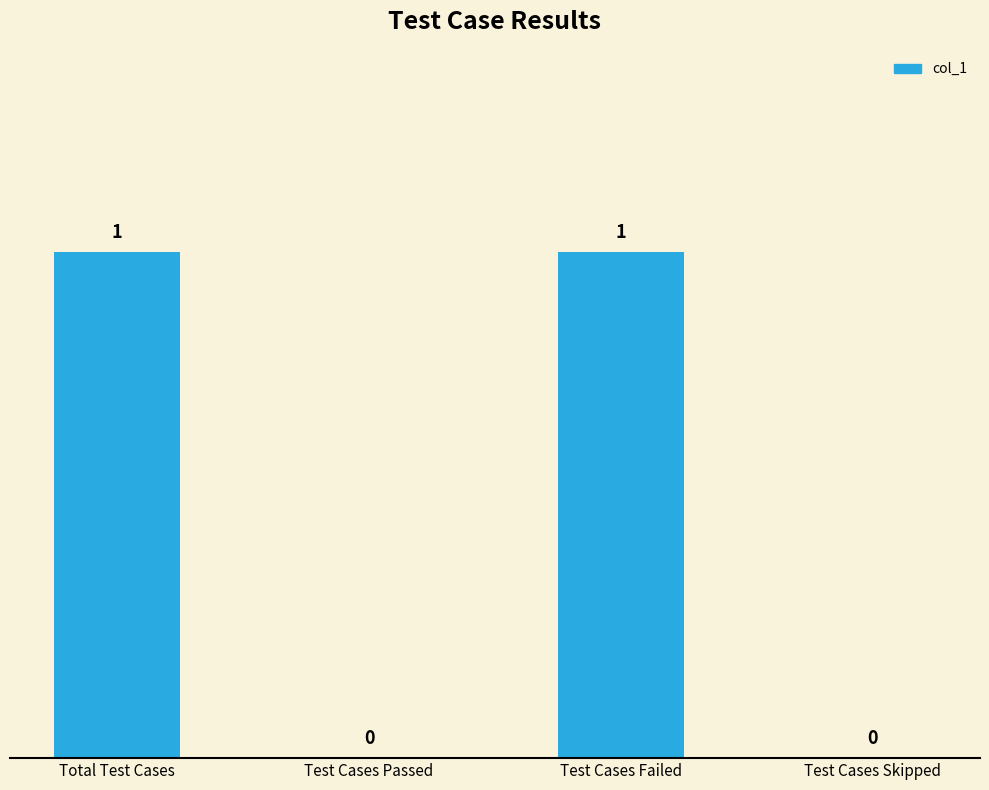

How many values are between 0 and 1?

4